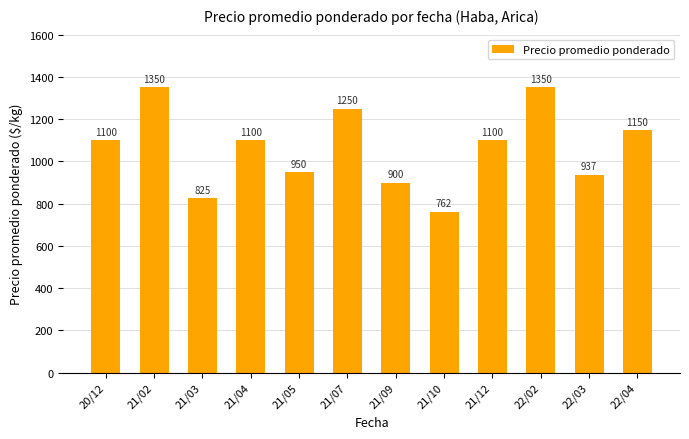

What is the maximum value shown in the chart?

1350.0